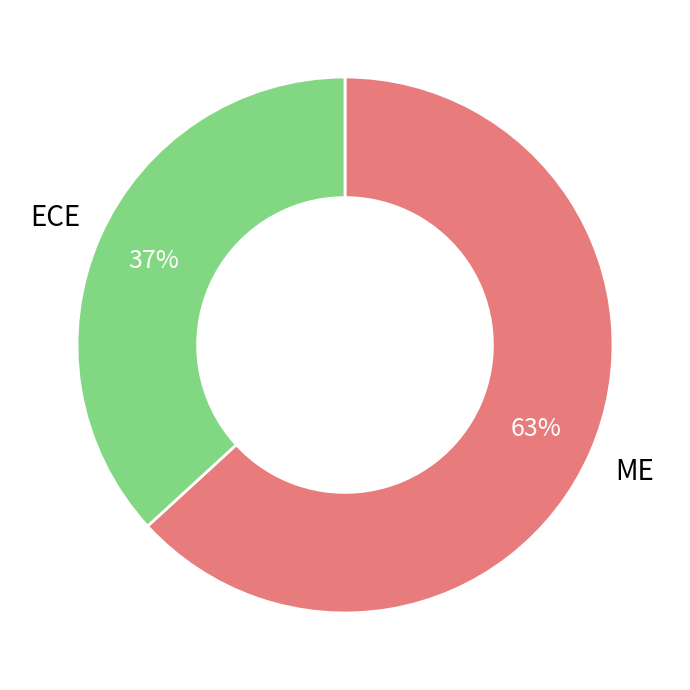

Which category accounts for the majority?

ME